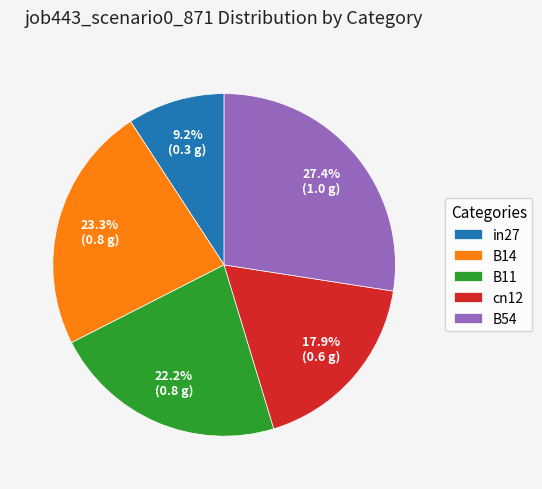

The in27 slice represents 9% of the pie. True or false?

True